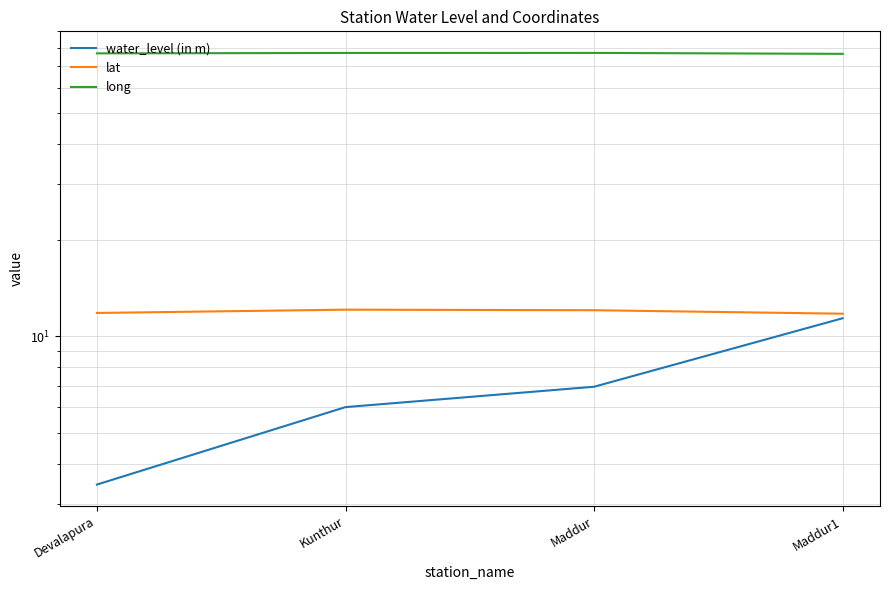

Which series has the largest total across all categories?

long